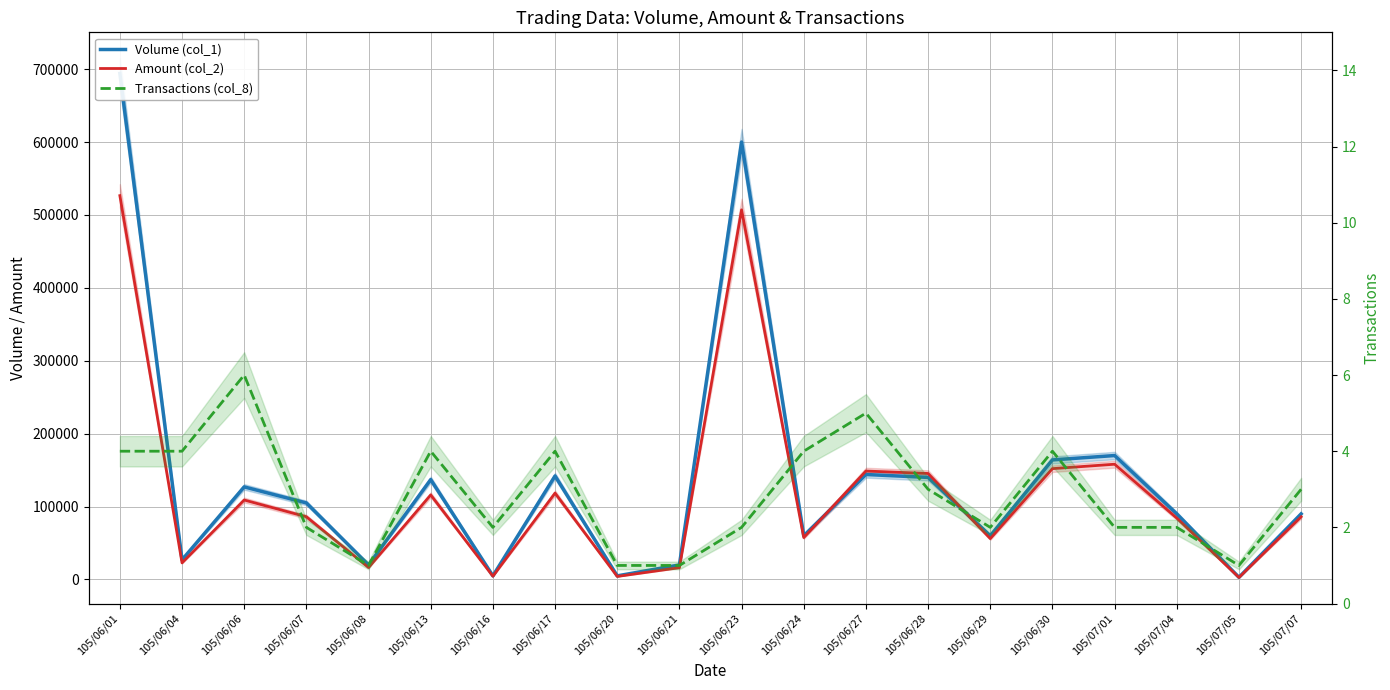

Does the chart display data point markers on the line(s)?

No